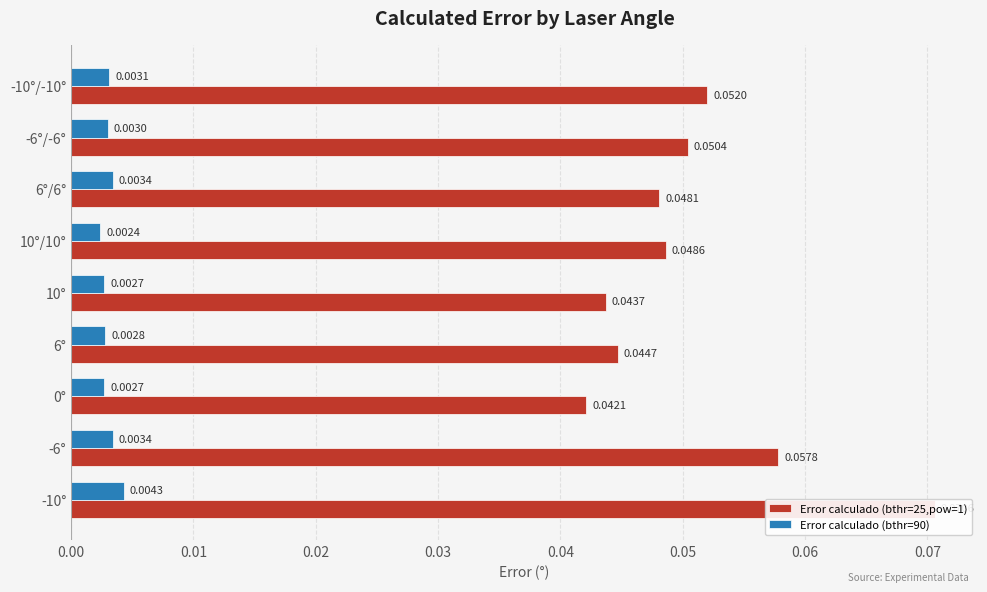

Reading right to left, transcribe all the data shown in this chart.

Error calculado (bthr=25,pow=1): 0.1	0.1	0.0	0.0	0.0	0.0	0.0	0.1	0.1
Error calculado (bthr=90): 0.0	0.0	0.0	0.0	0.0	0.0	0.0	0.0	0.0